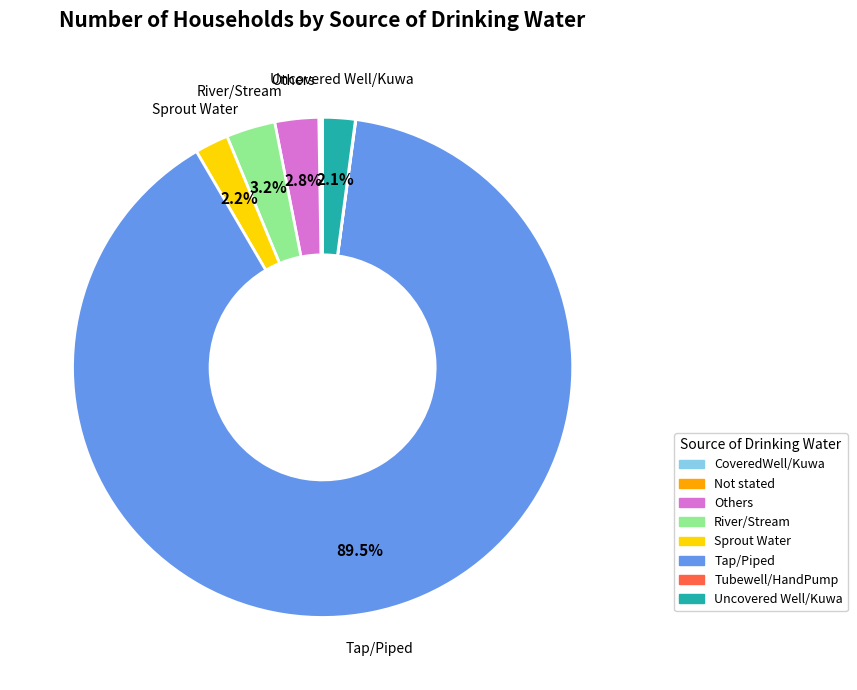

Does Tap/Piped represent more than half of the total?

Yes